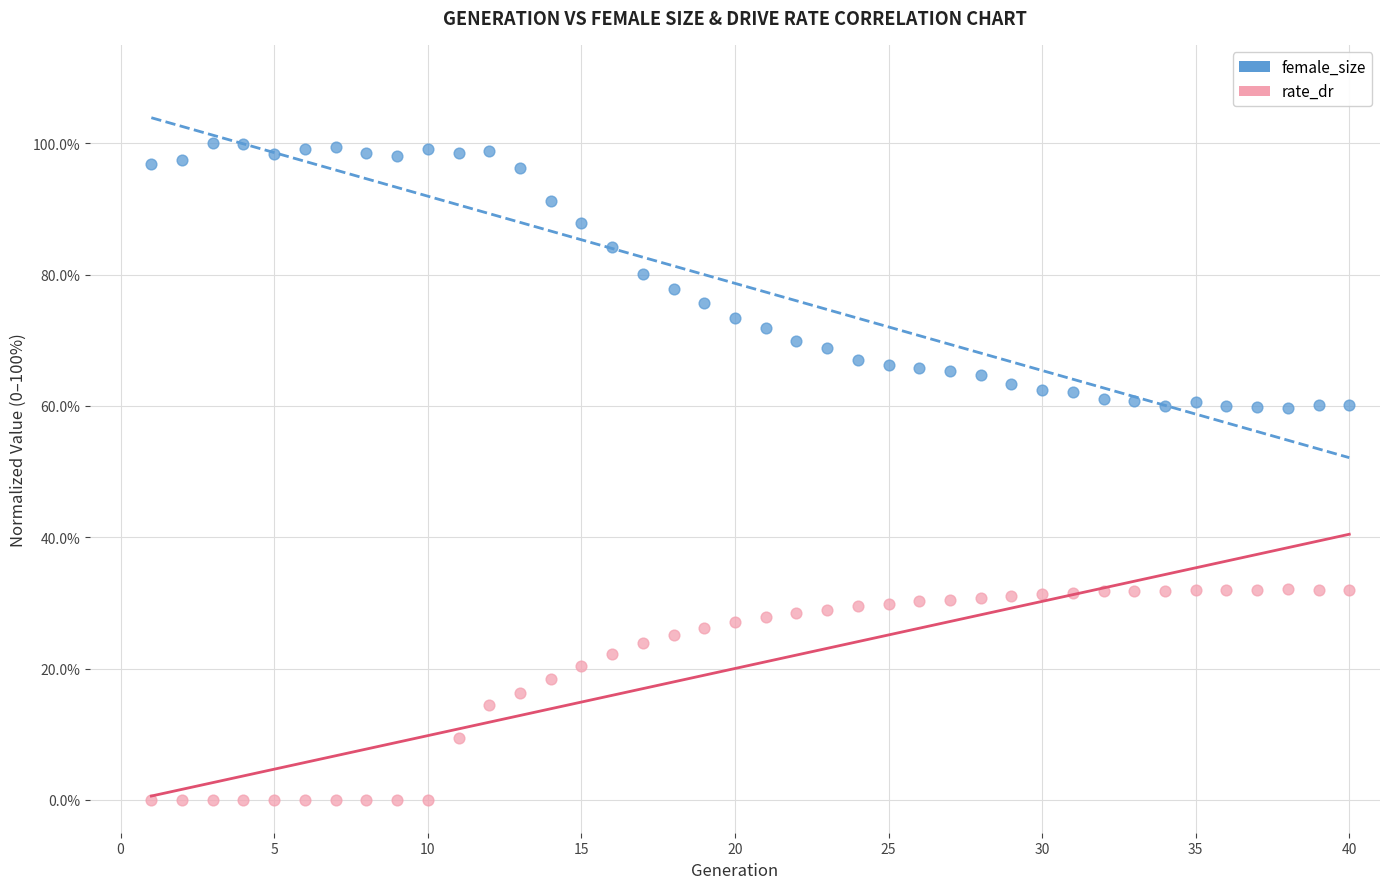

Which series has the widest spread of Y values?

female_size